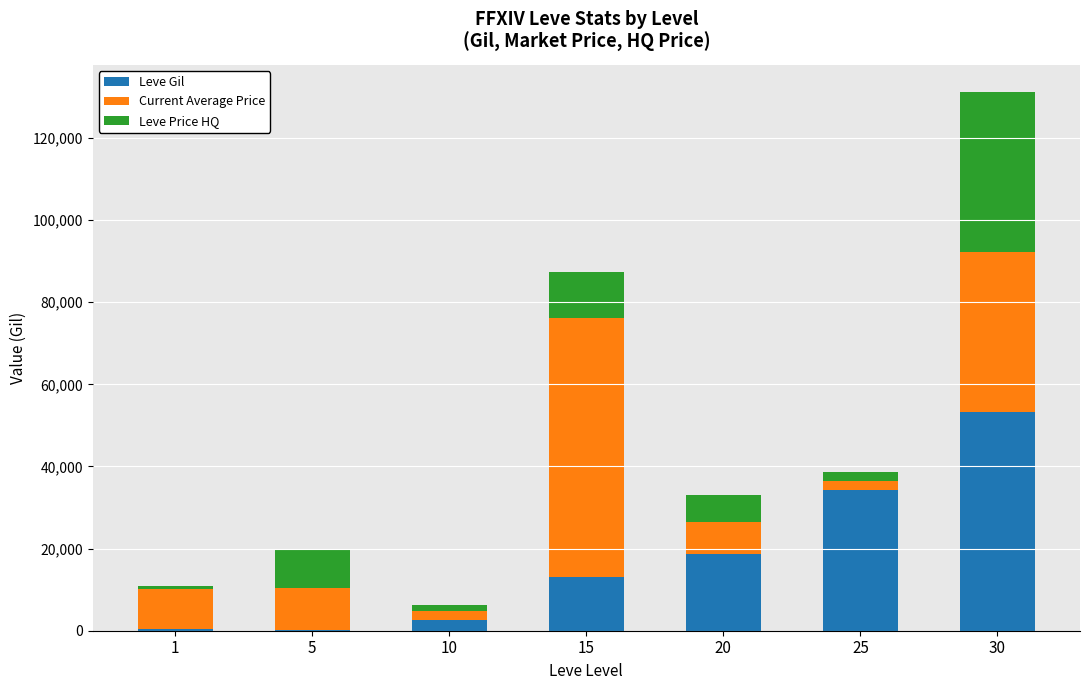

At which category is the sum across all series the highest?

30